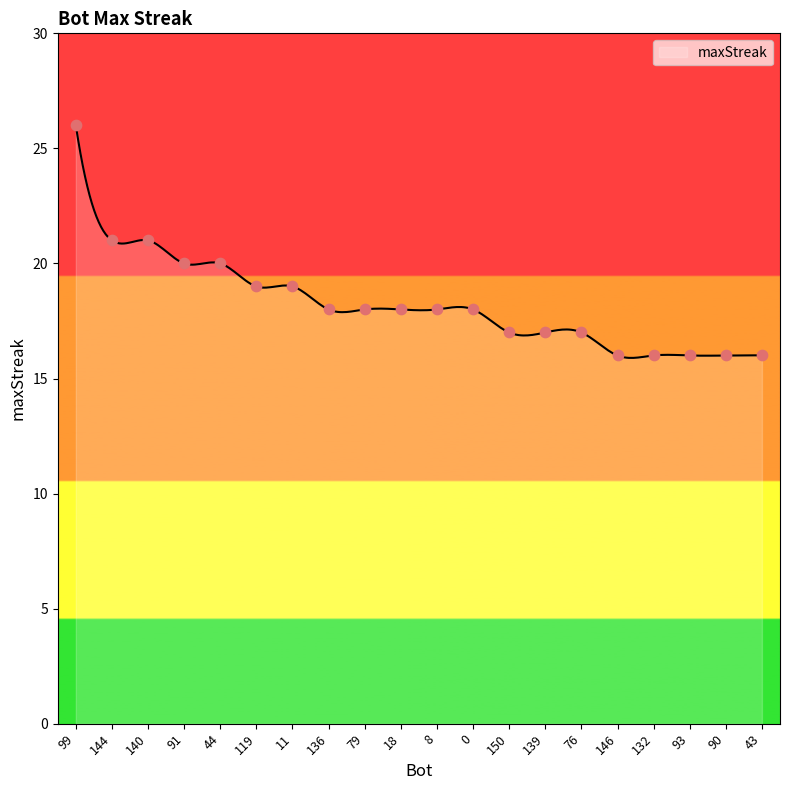

What is the ratio of the value at 43 to the value at 144?

0.8